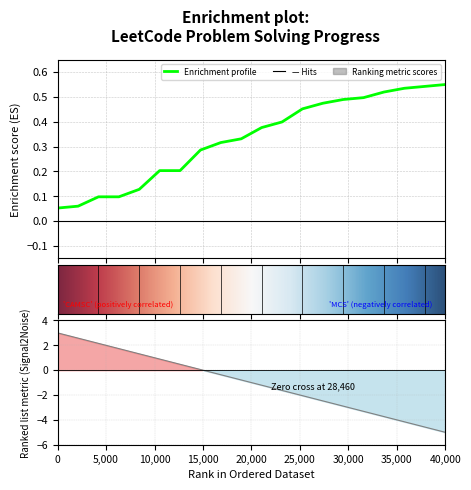

What is the label of the 13th point from the right?

35,000